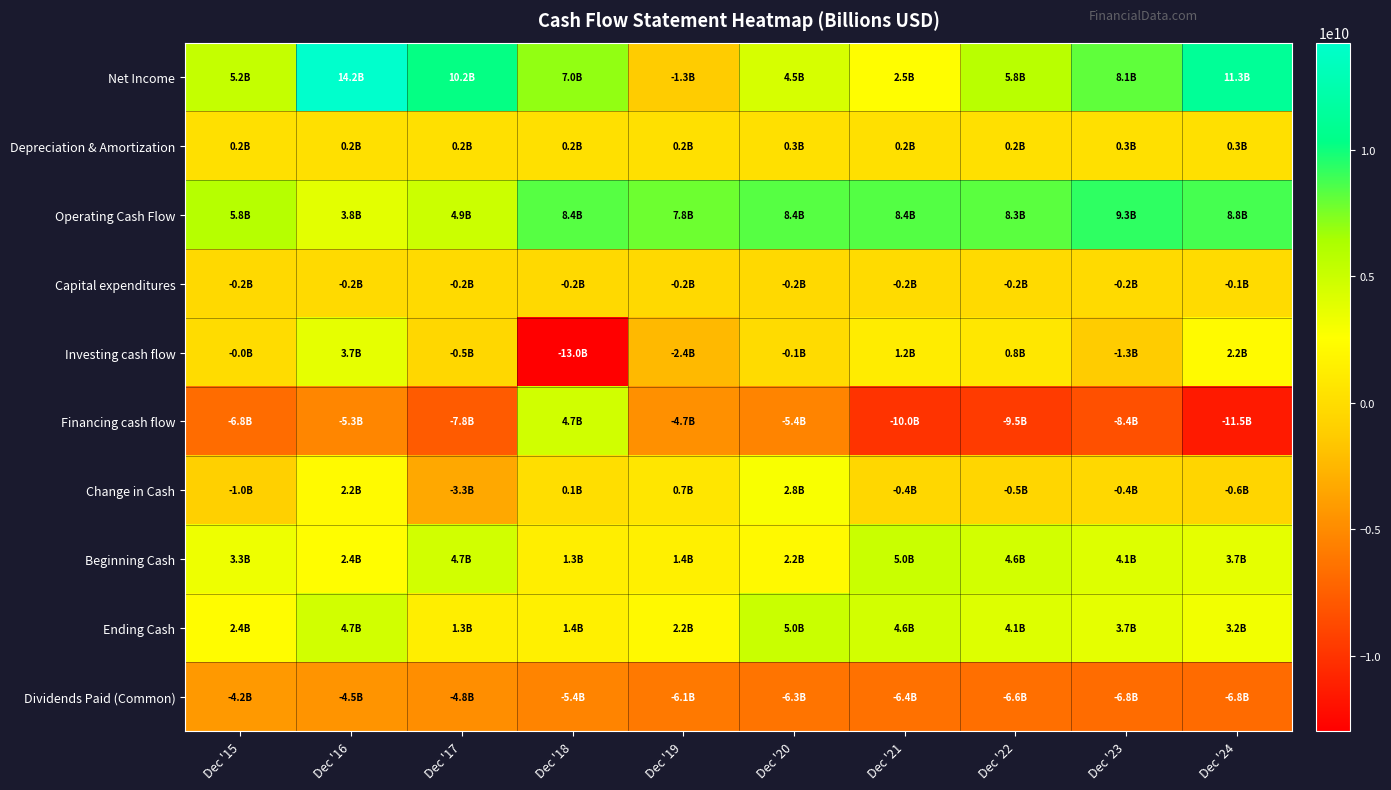

Which series has the largest range (max minus min)?

Investing cash flow